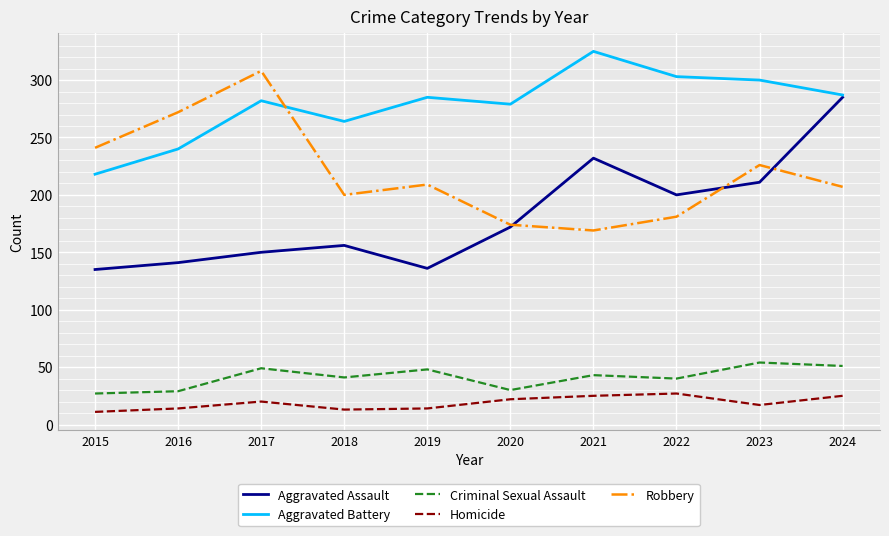

What is the sum of the Robbery values at 2017 and 2015?

549